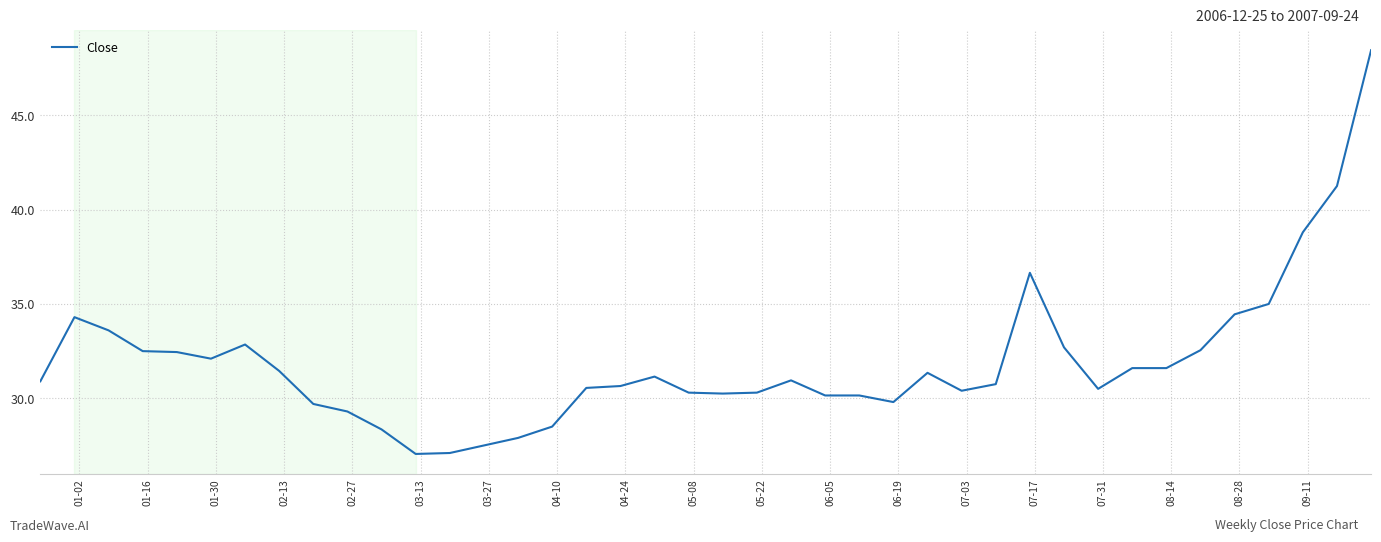

What is the minimum value shown in the chart?

27.1